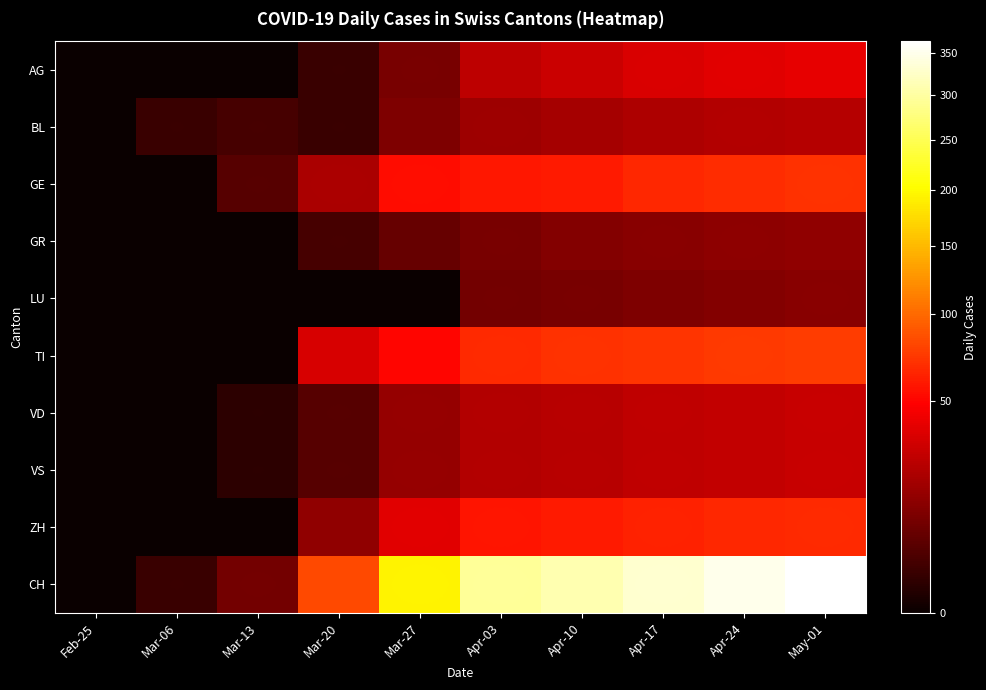

Rank the series by their maximum value, from highest to lowest.

CH, TI, GE, ZH, AG, VD, VS, BL, GR, LU